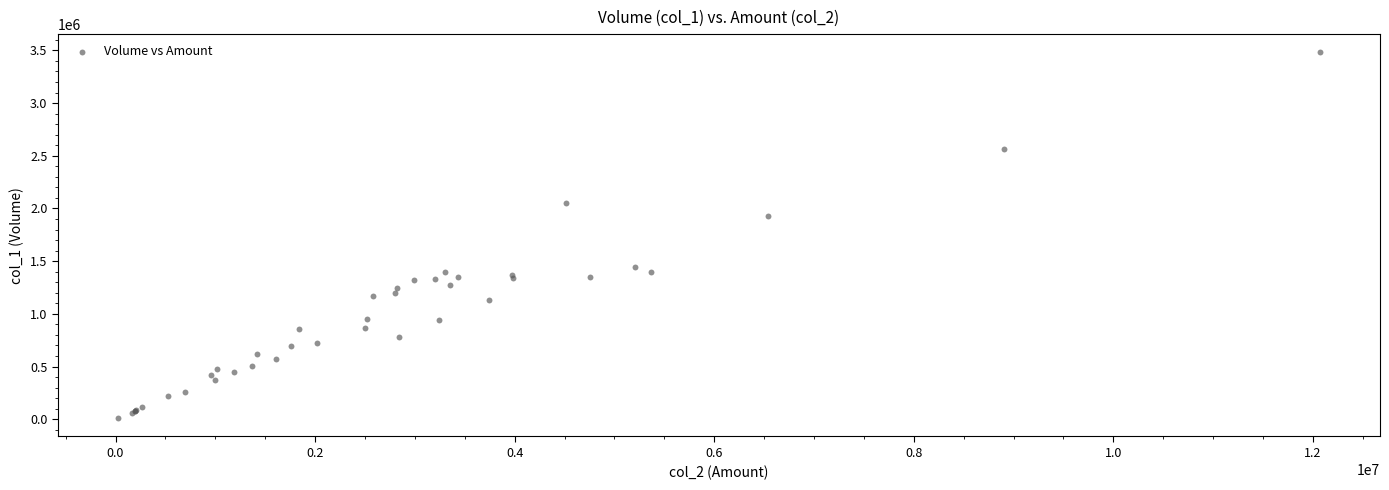

What Y value in the scatter plot is closest to 1745500?

1930000